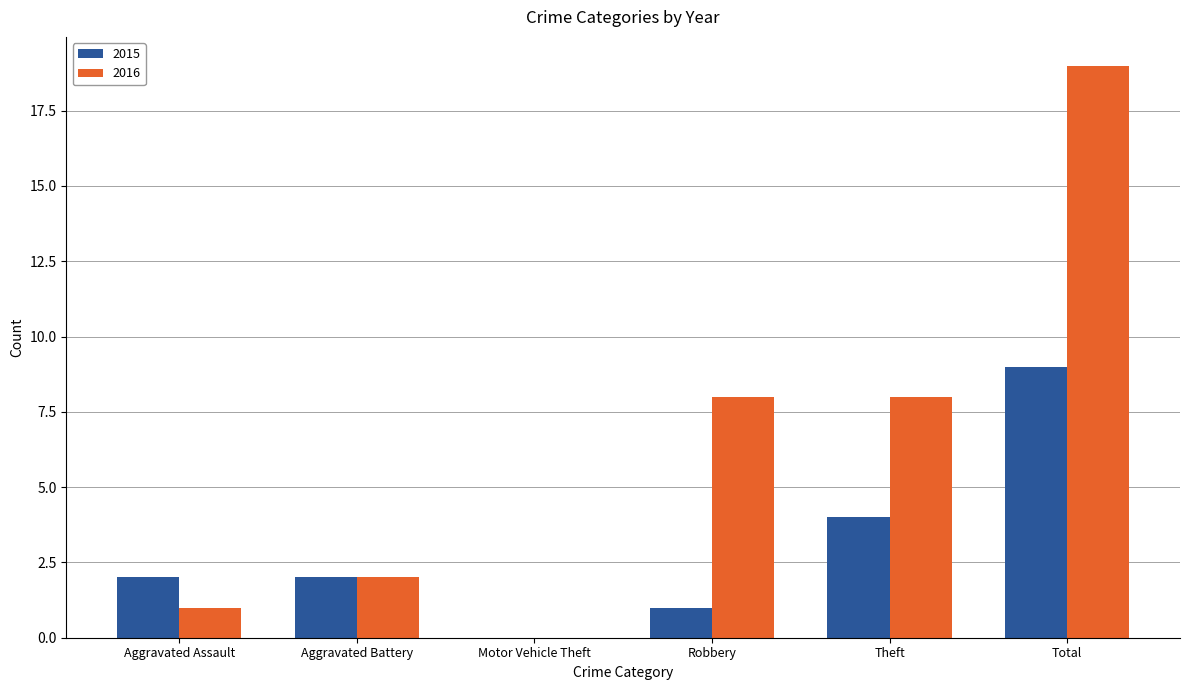

Between Motor Vehicle Theft and Robbery, which series saw the biggest shift?

2016